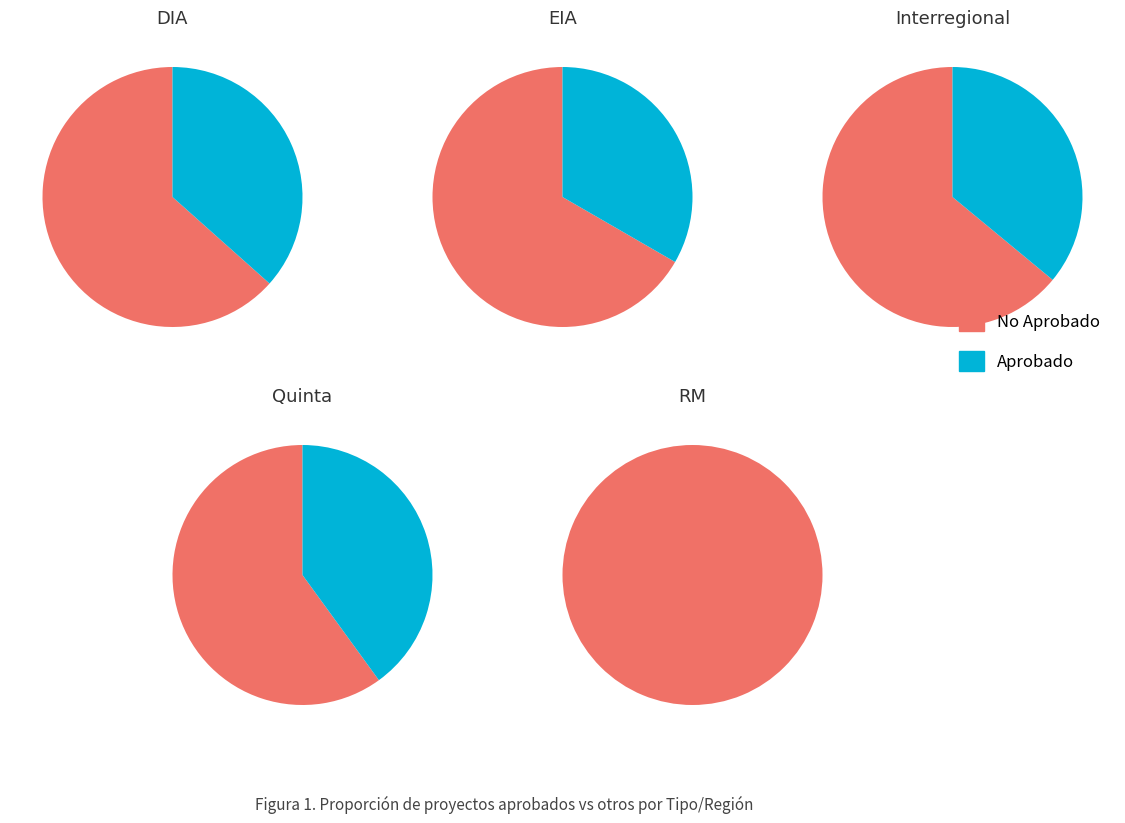

Count the number of slices in the pie.

5